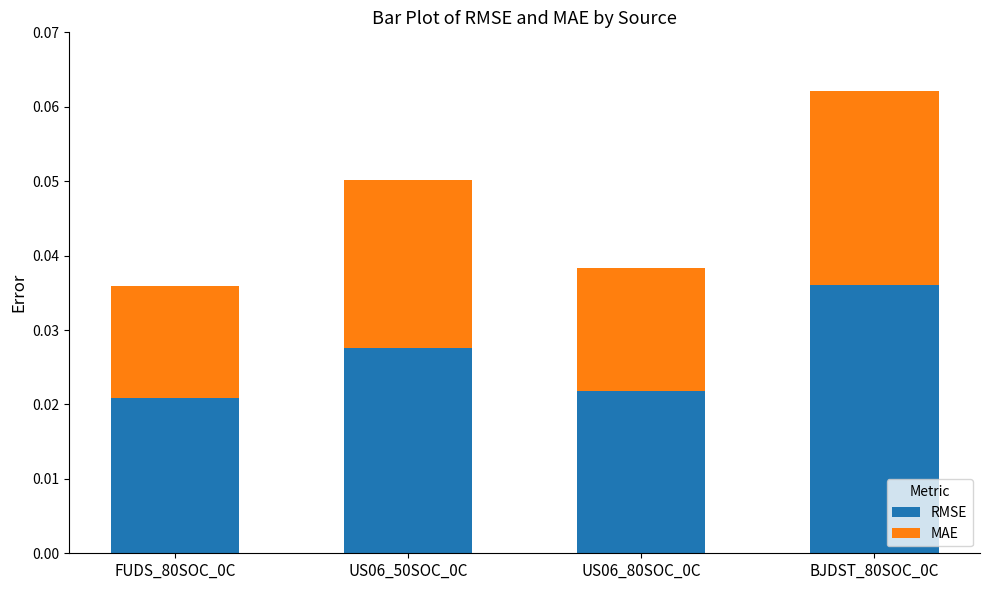

How many RMSE values are between 0 and 1?

4